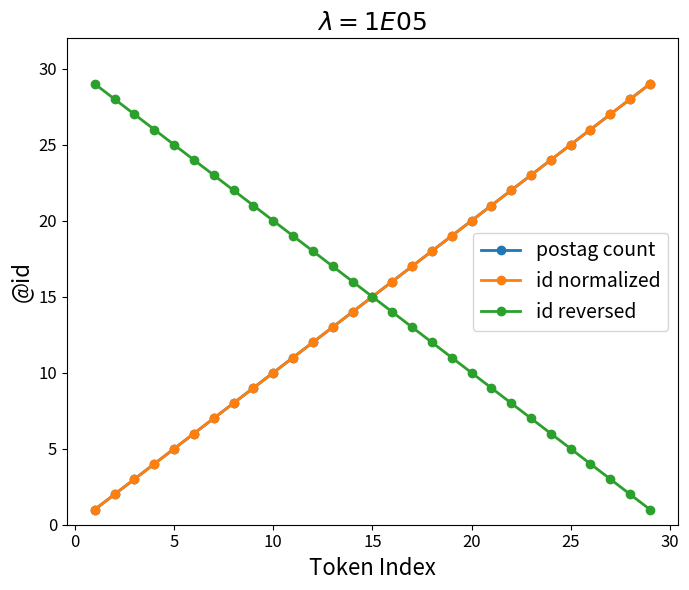

How many lines are shown in the chart?

3